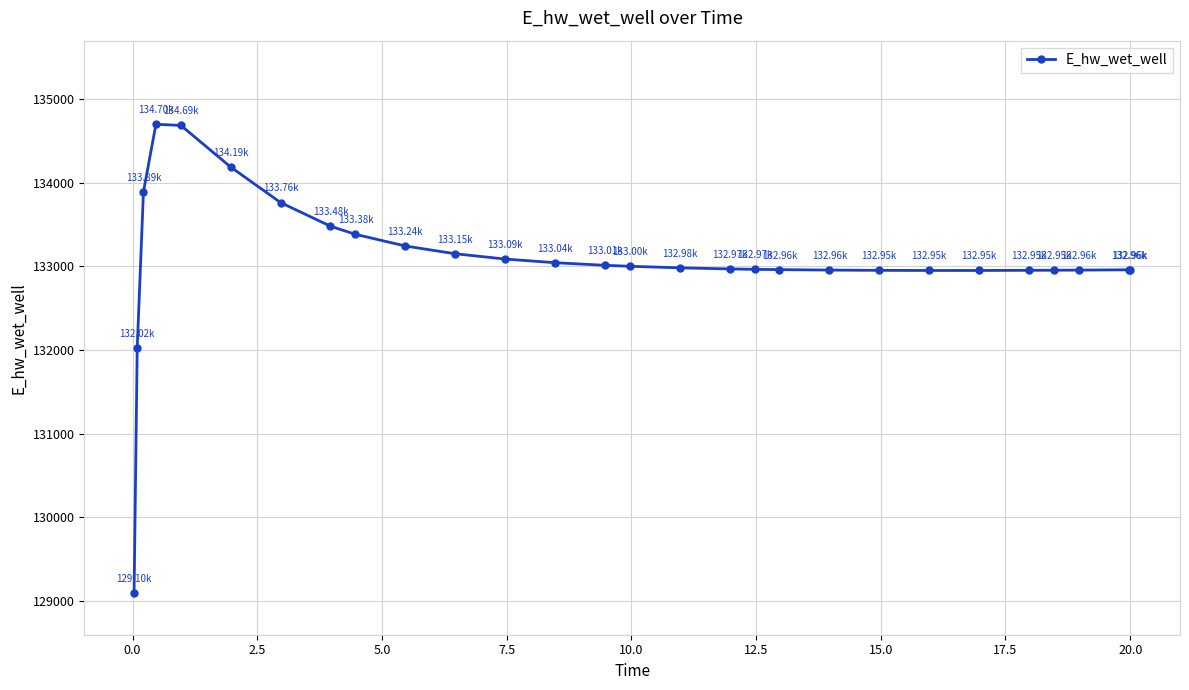

What is the difference between the maximum and minimum values?

5602.3